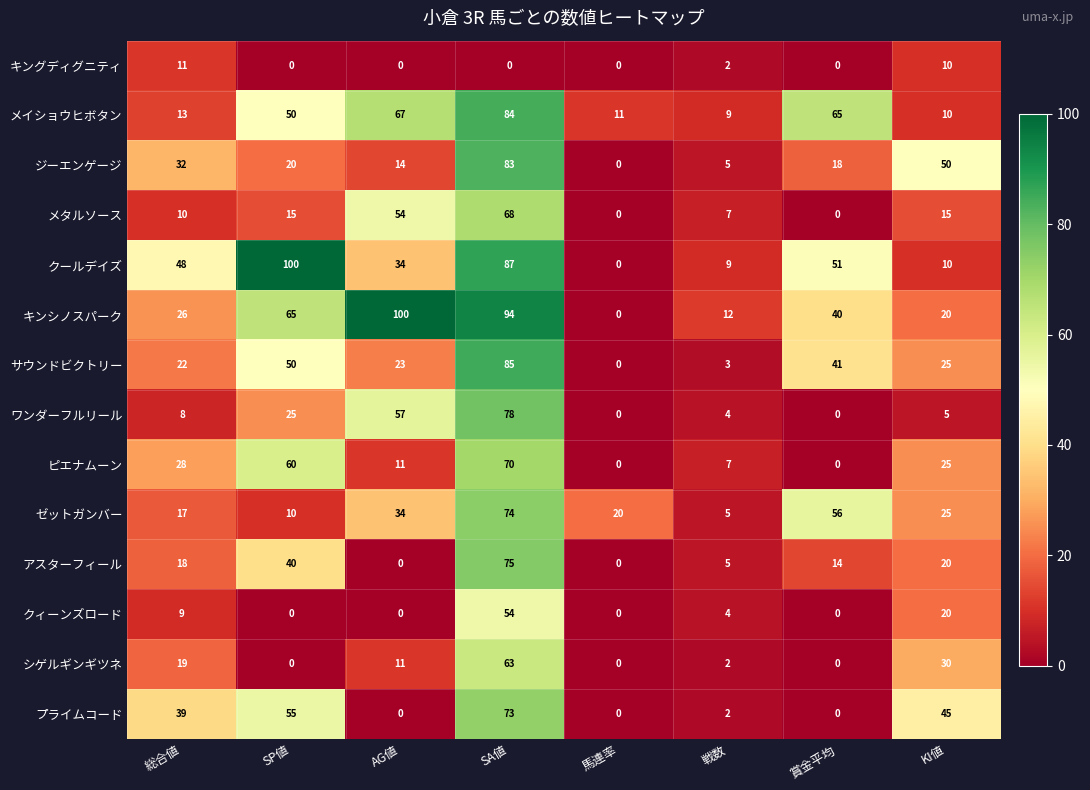

Count the number of data series in this chart.

14